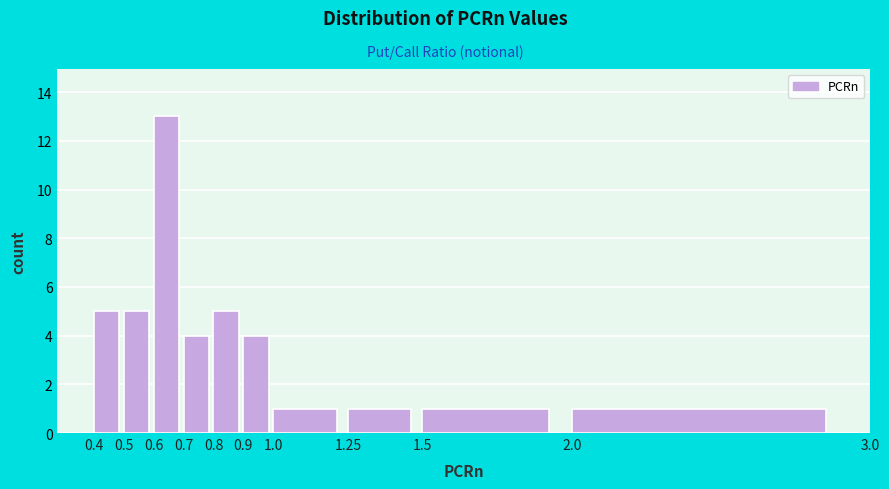

How tall is the bar that spans 0.7 to 0.8 on the x-axis? The values are not printed on the chart, so give them approximately, as read against the axis.

4